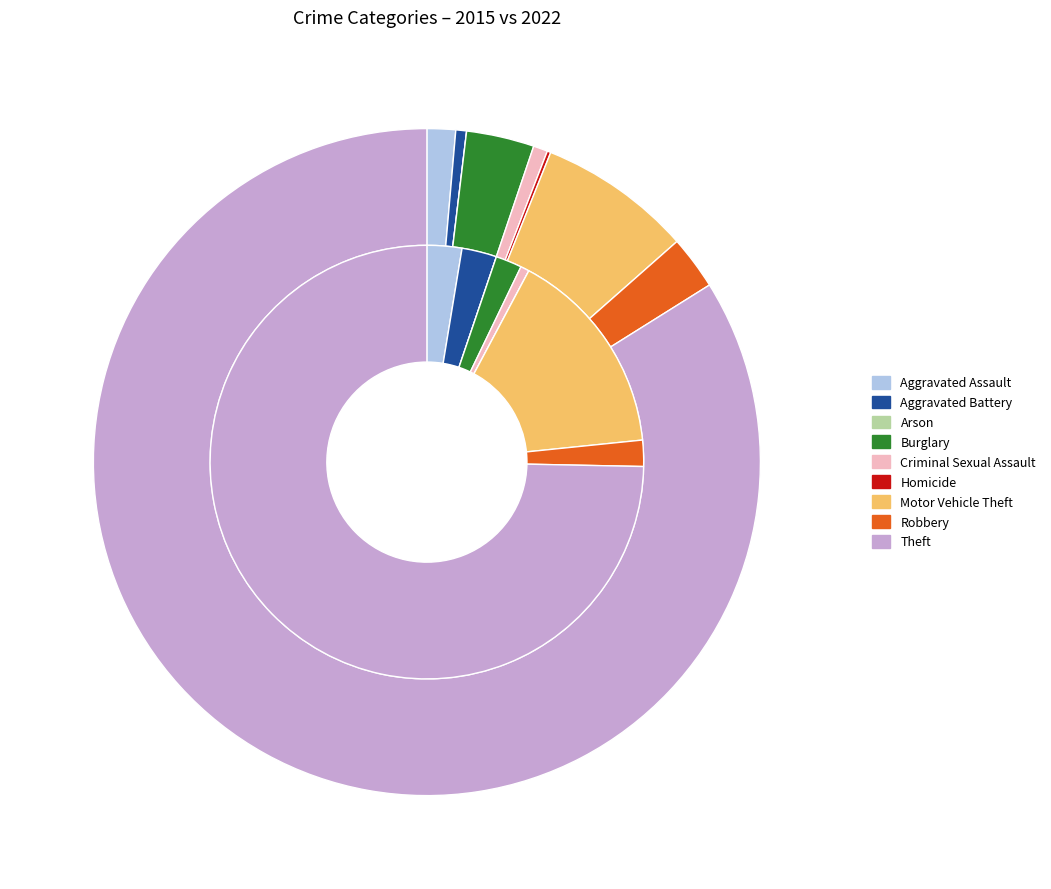

Count the number of slices in the pie.

9